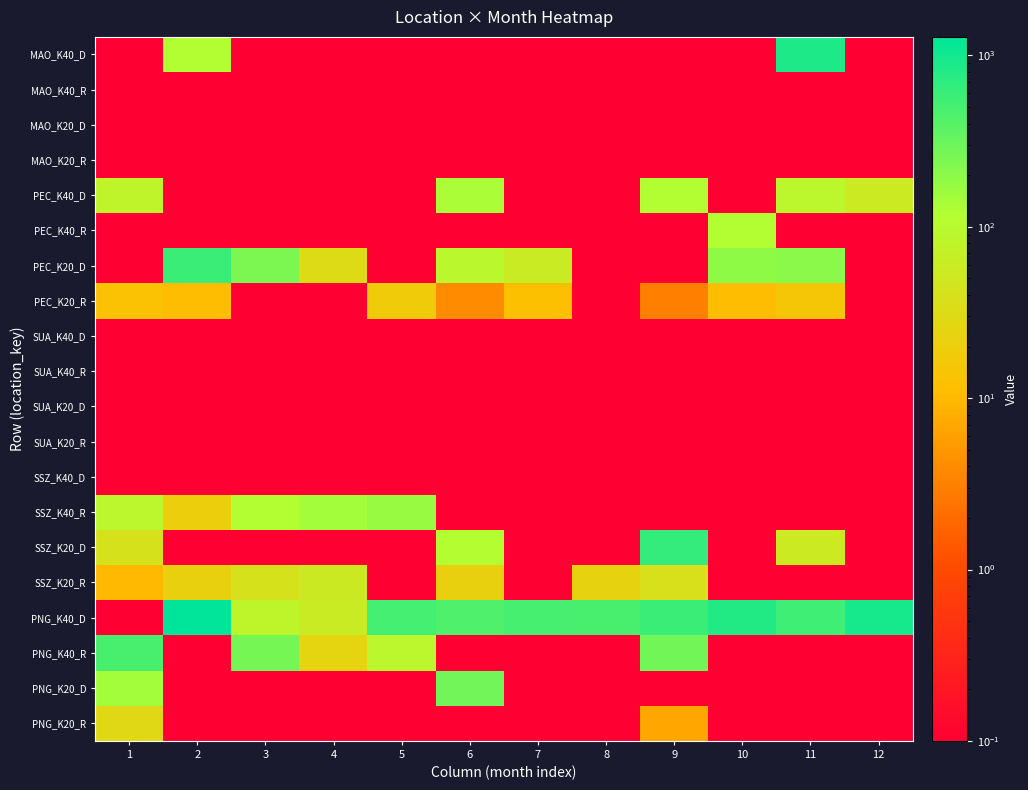

What is the difference between the highest and lowest values at 2?

1283.6